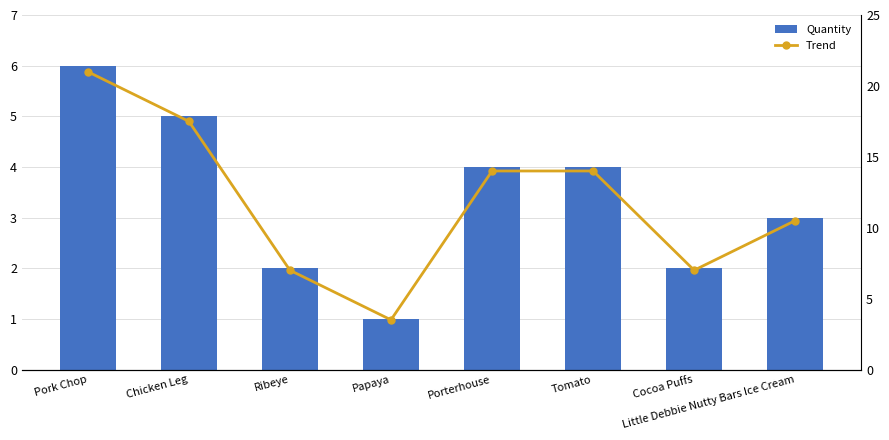

List the series in order of their peak value, highest first.

Trend, Quantity